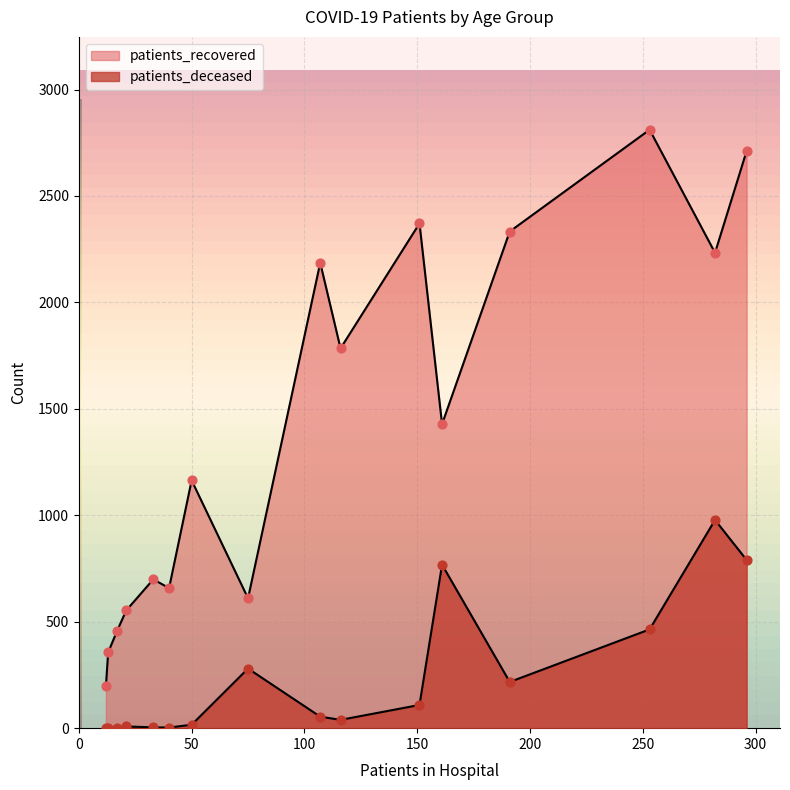

What are all the series names shown in the legend?

patients_recovered, patients_deceased